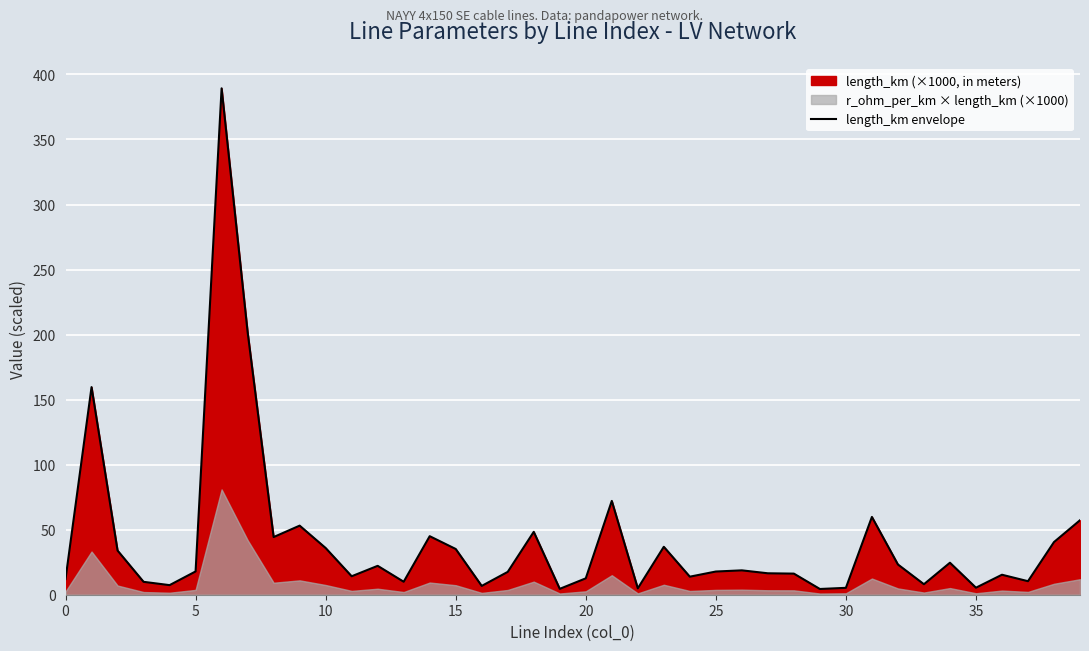

What is the maximum value for length_km envelope?

389.3